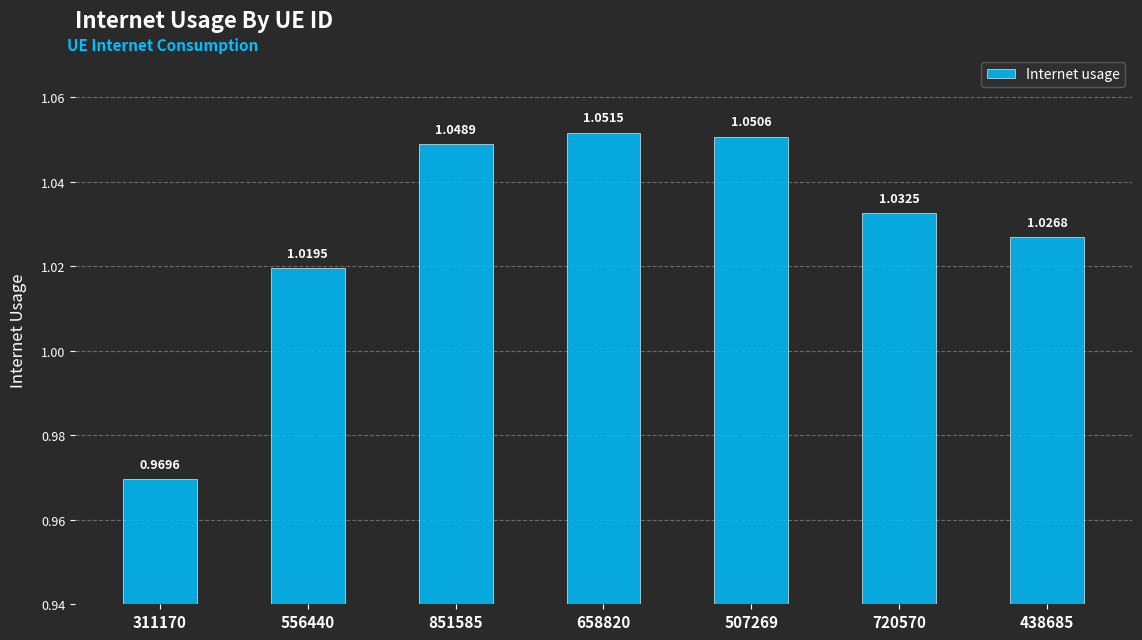

What is the difference between the maximum and minimum values?

0.1